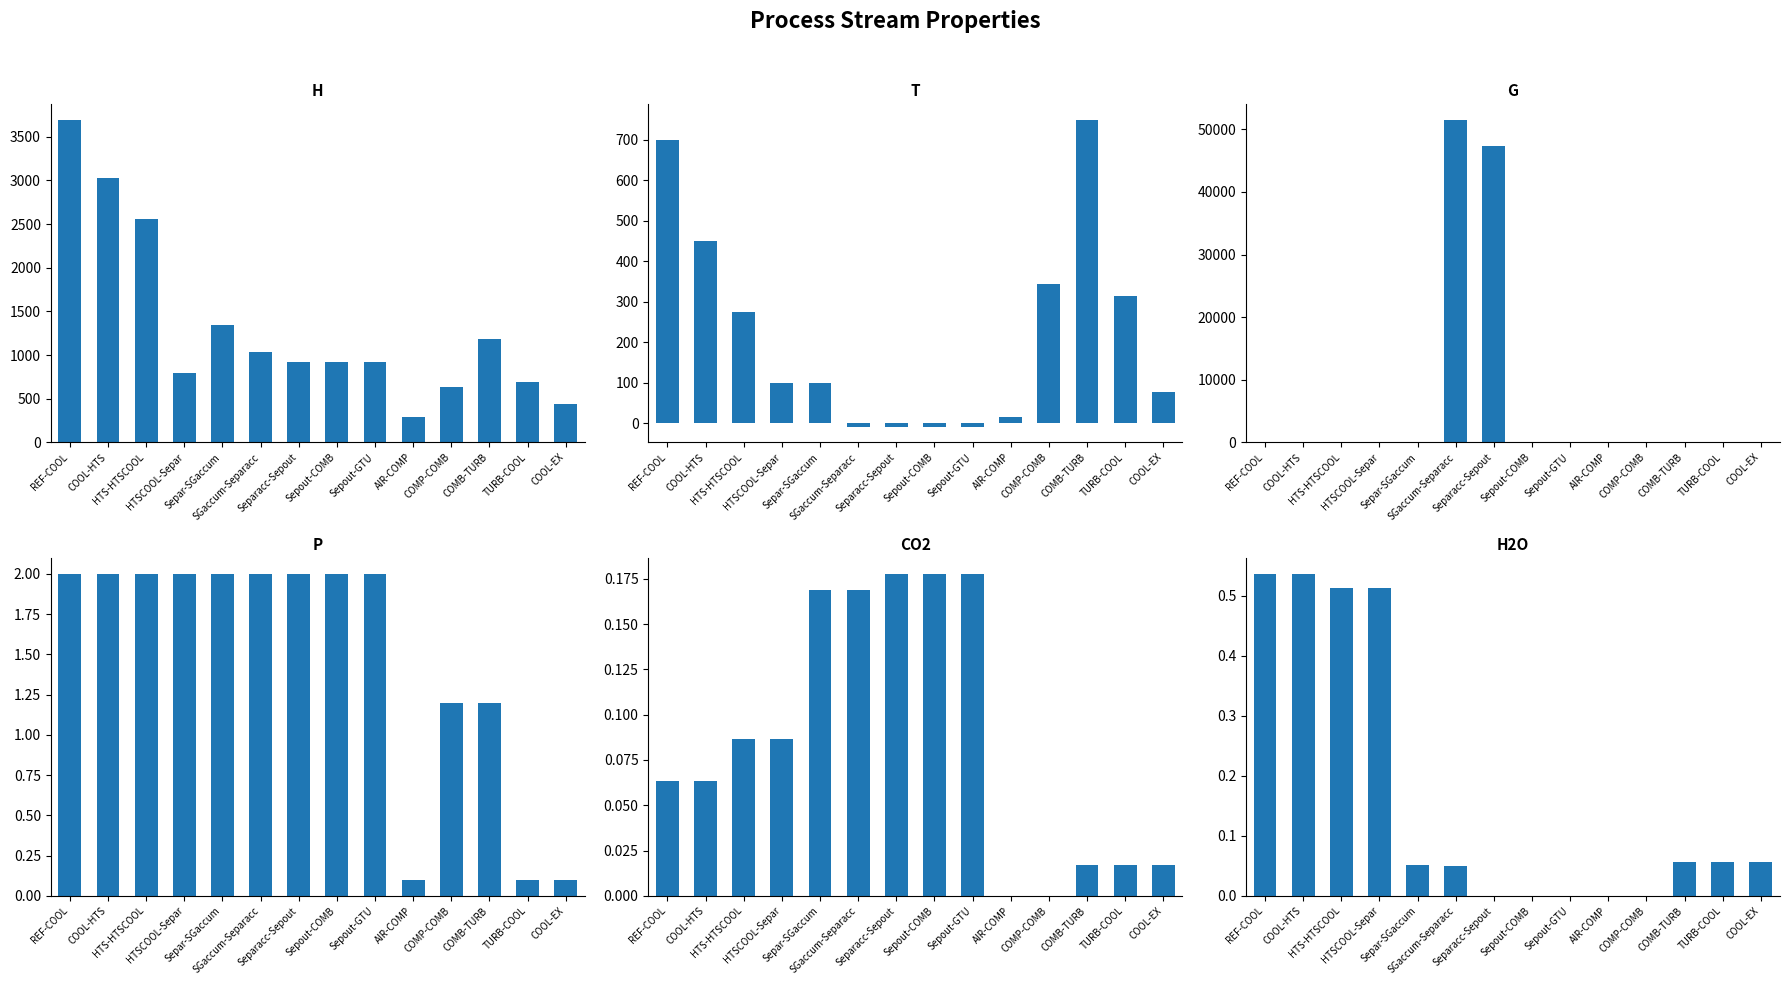

What is the difference between the G values at Separacc-Sepout and COMB-TURB?

47219.0